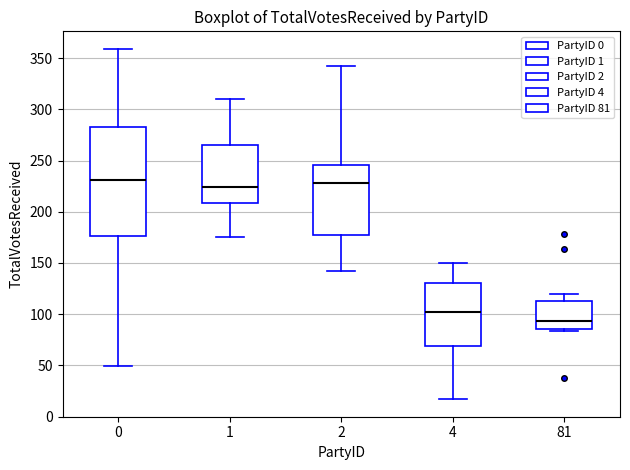

Where is the lower edge of the box at x = 4 on the y-axis? The values are not printed on the chart, so give them approximately, as read against the axis.

70